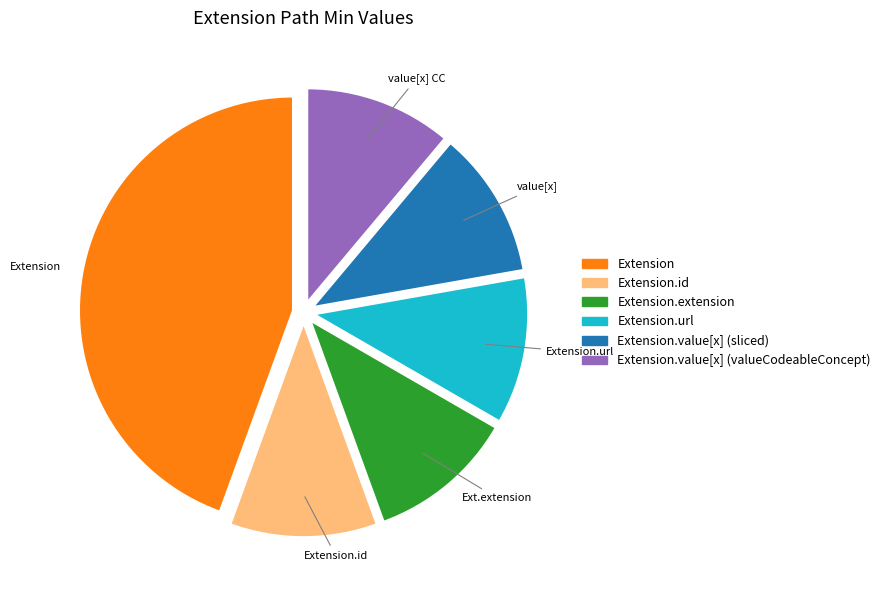

Count the number of slices in the pie.

6